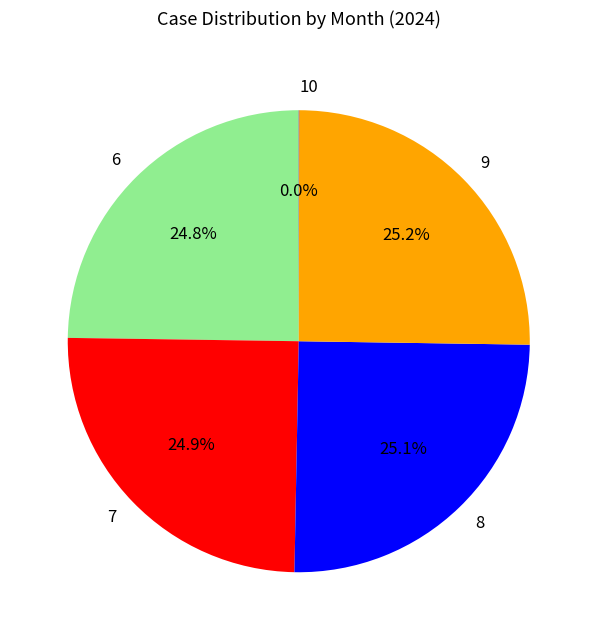

To the nearest percent, what is the difference between the largest and smallest slice percentages?

25%